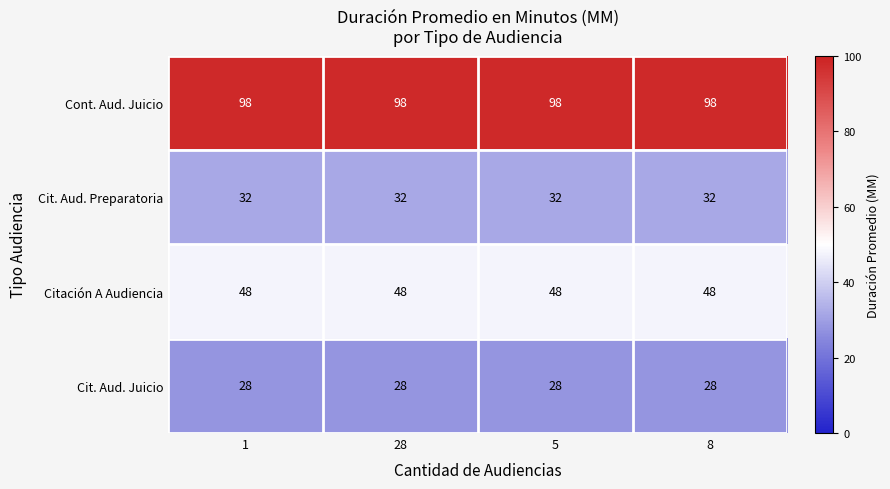

What is the smallest value displayed?

28